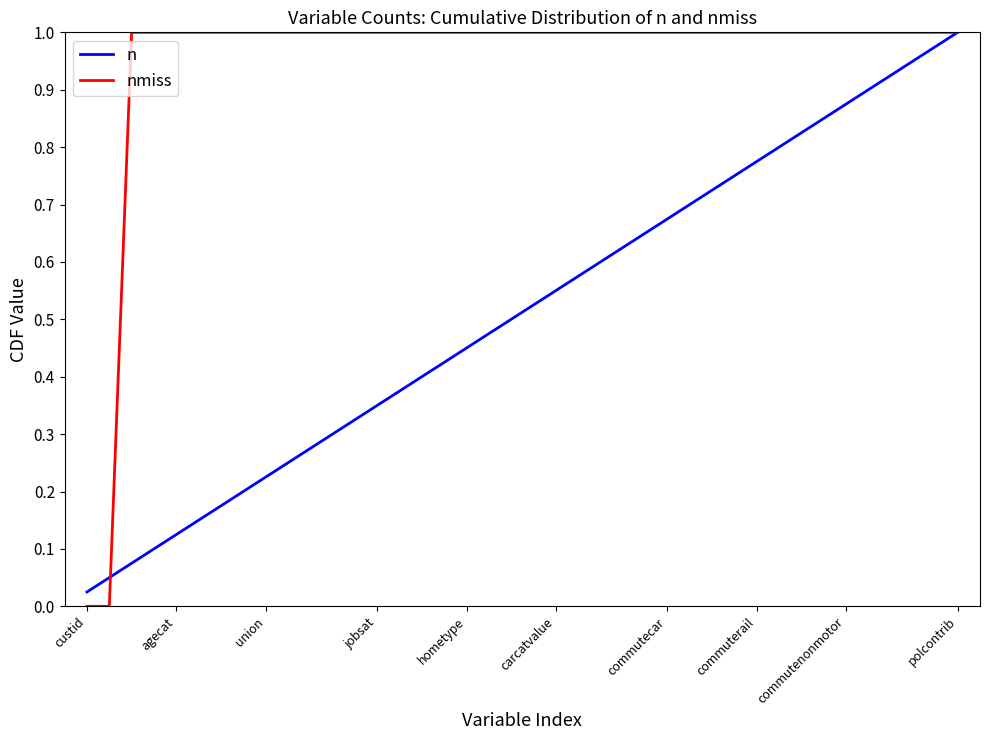

Which series has the widest spread of values?

nmiss